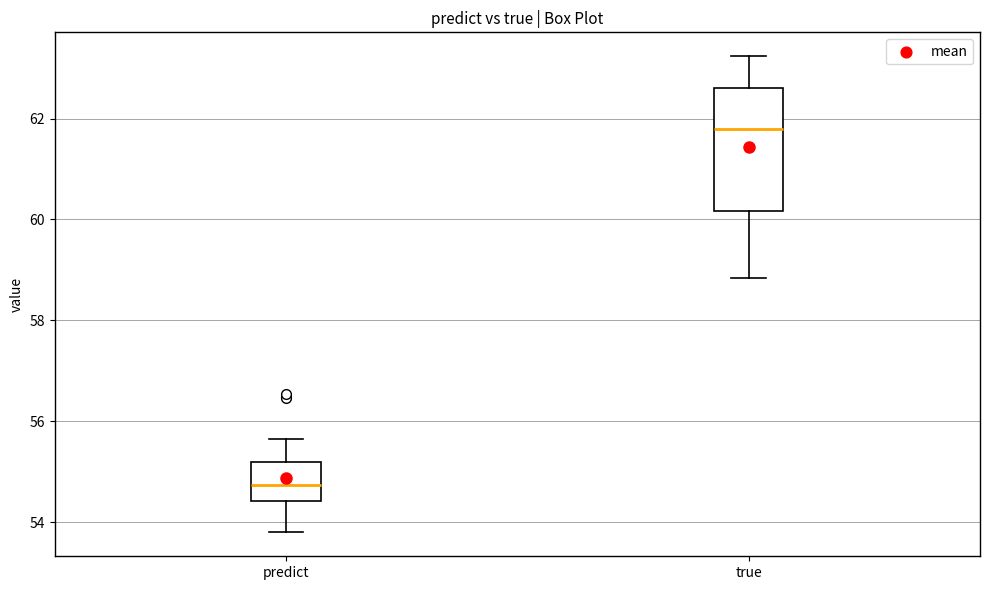

Reading left to right, read every box against the y-axis: the position of its median line, the range the box covers, and the ends of its whiskers. The values are not printed on the chart, so give them approximately, as read against the axis.

predict: median 54.8, box 54.4 to 55.2, whiskers 53.8 to 55.6
true: median 61.8, box 60.2 to 62.6, whiskers 58.8 to 63.2